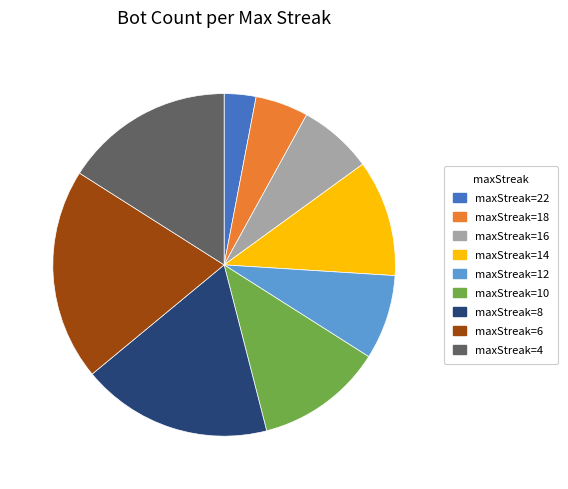

Is it true that maxStreak=12 is 18% of the pie?

False